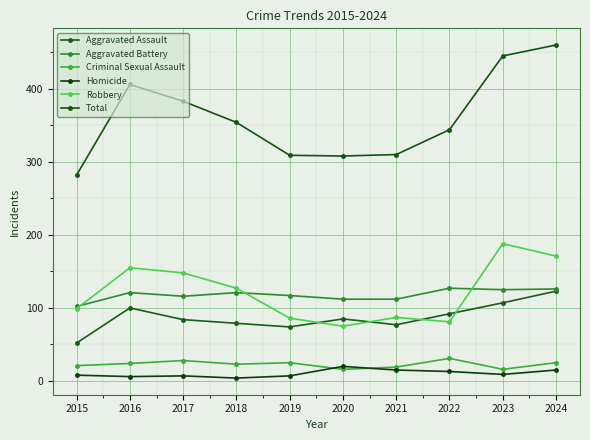

What is the minimum value shown in the chart?

4